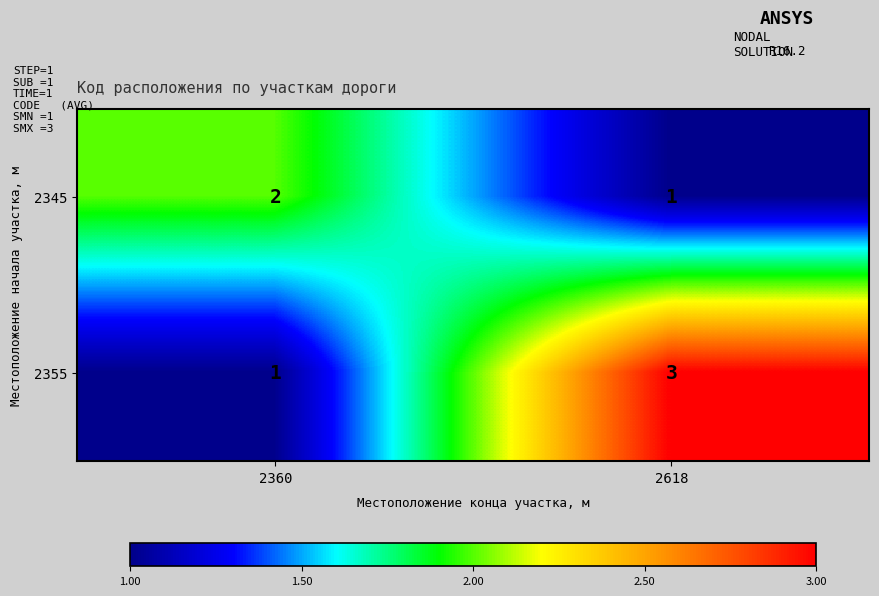

Where is 2345 nearest to the value 1?

2618